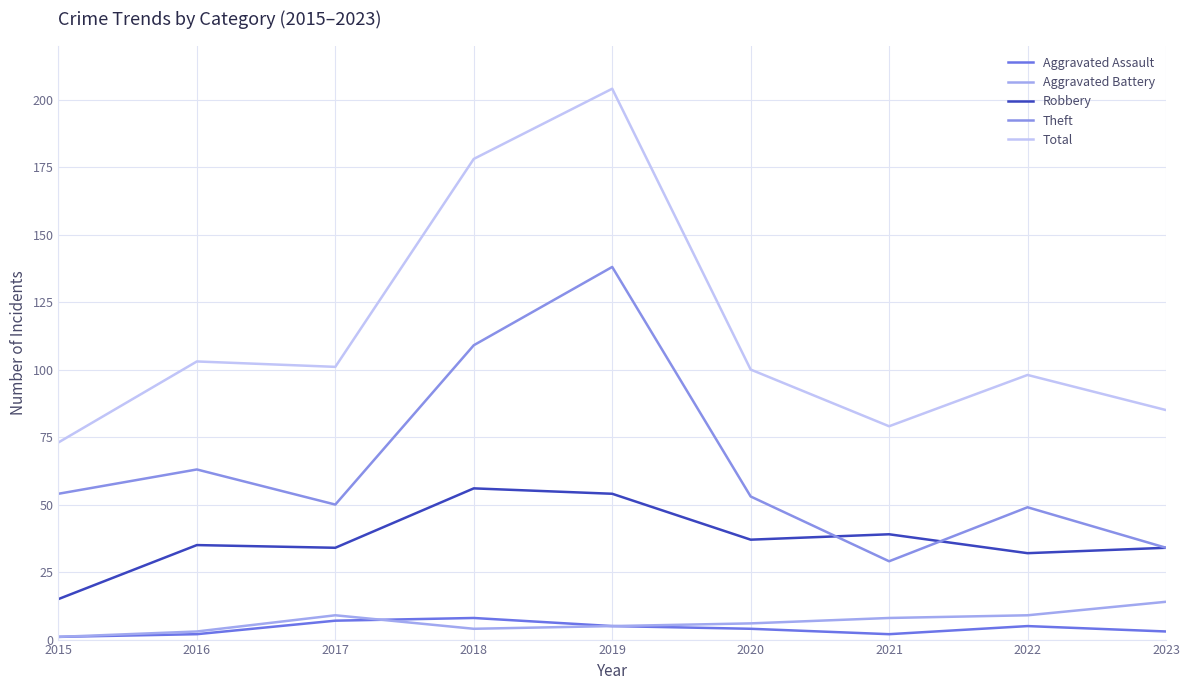

At which category does the chart reach its minimum across all series?

2015